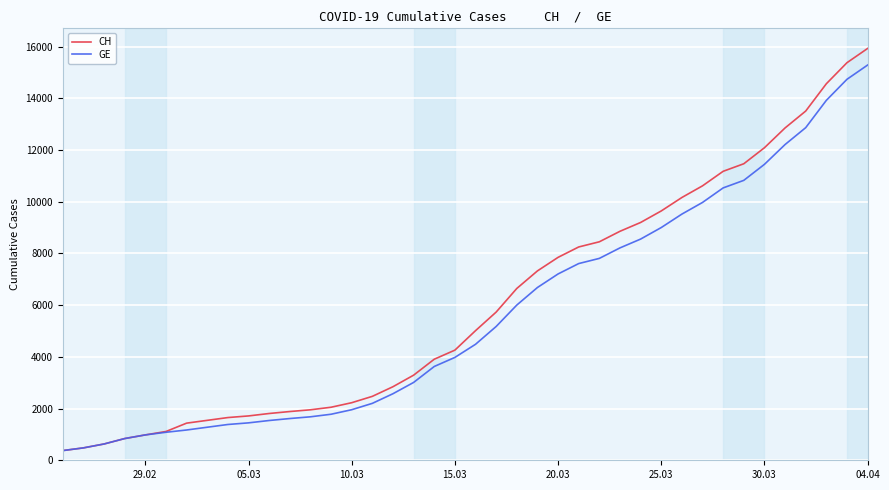

What is the smallest value displayed?

375